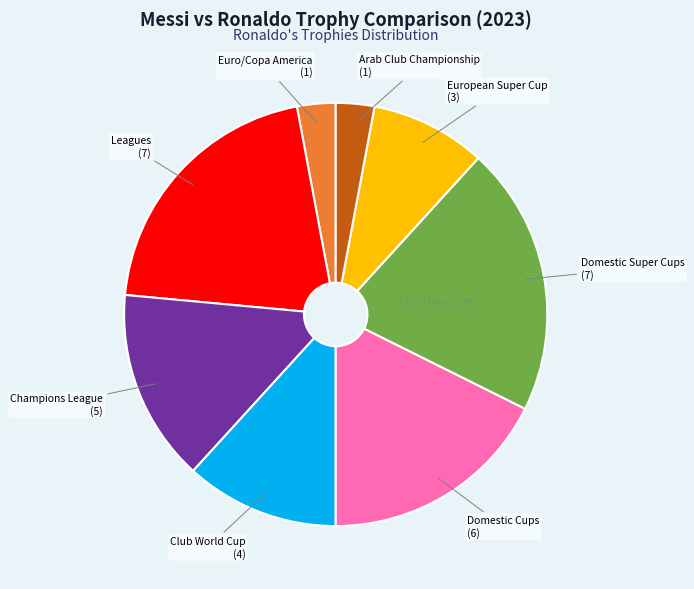

Is there a majority slice in this chart?

No